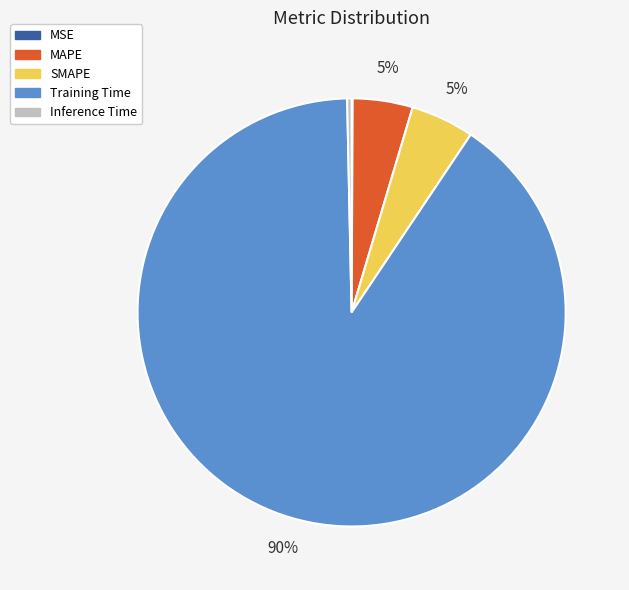

Does any single category account for the majority?

Yes